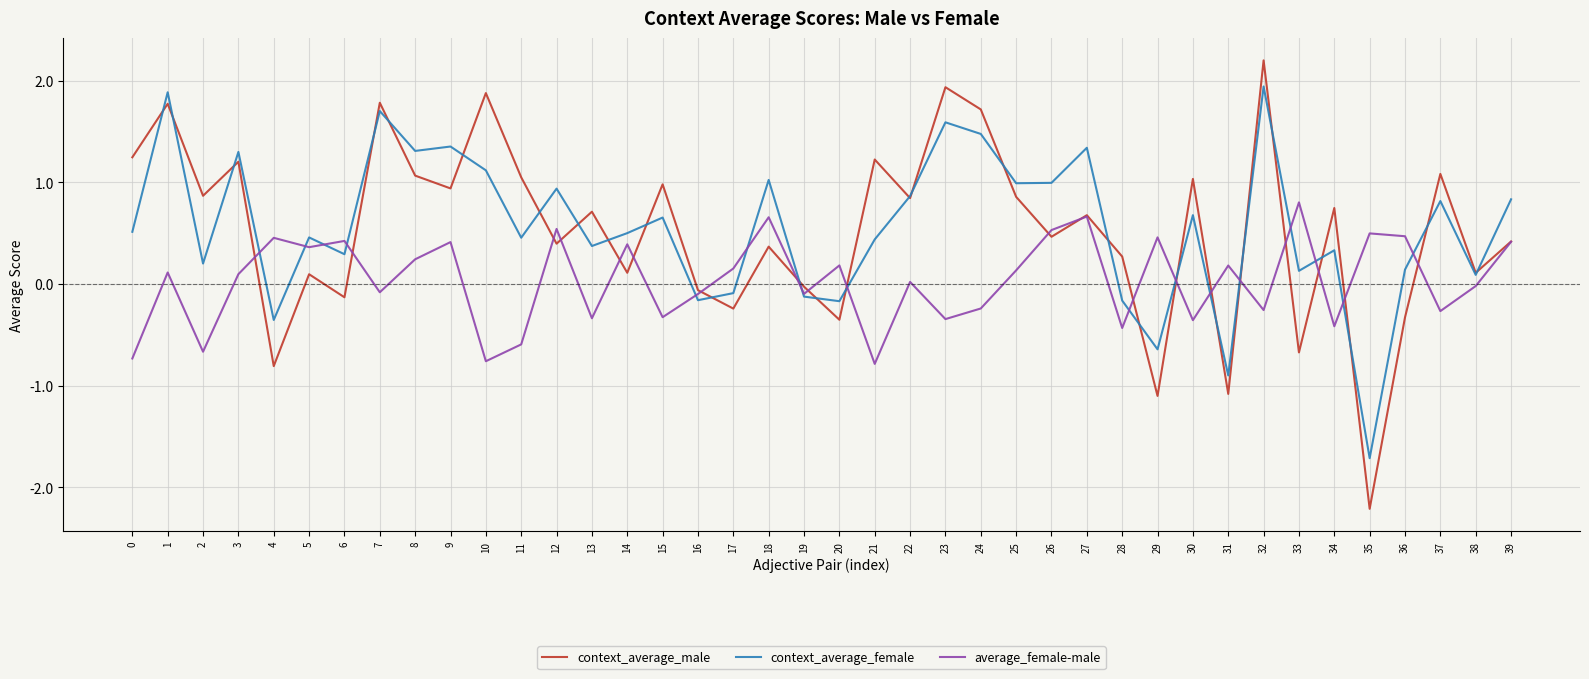

Which series has the largest range (max minus min)?

context_average_male